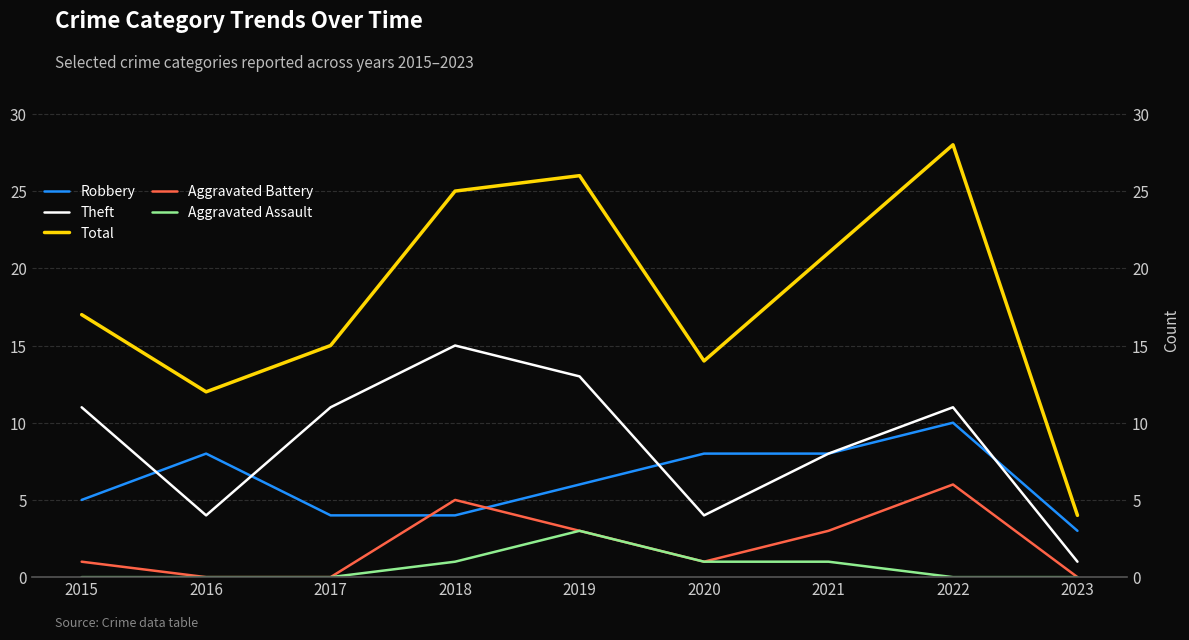

True or false: Total and Robbery intersect in this chart.

False